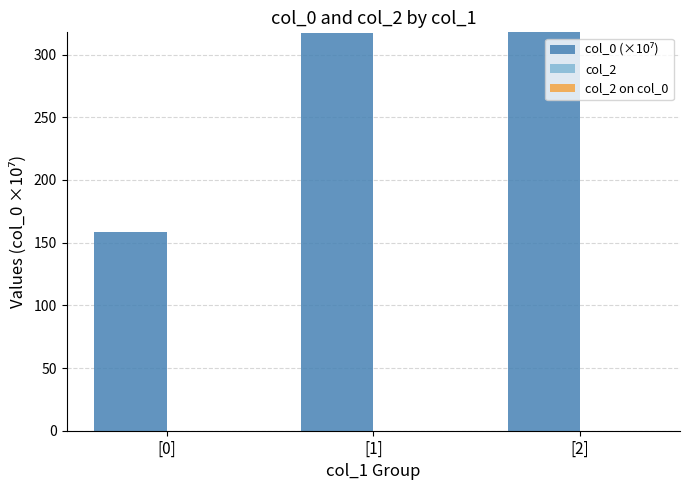

True or false: the data shows 158.4 at [0].

True